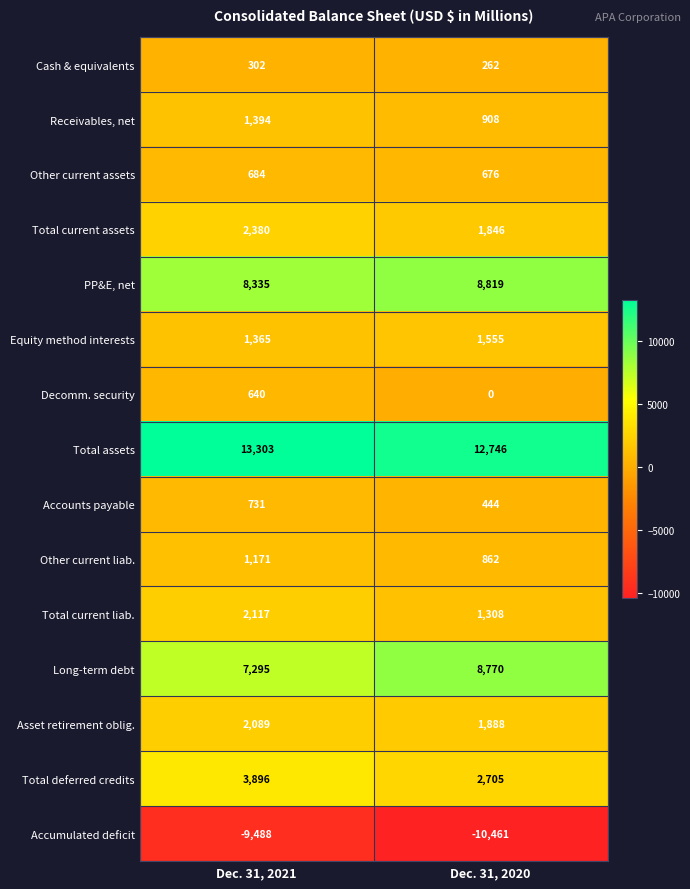

Which series has the largest total across all categories?

Total assets